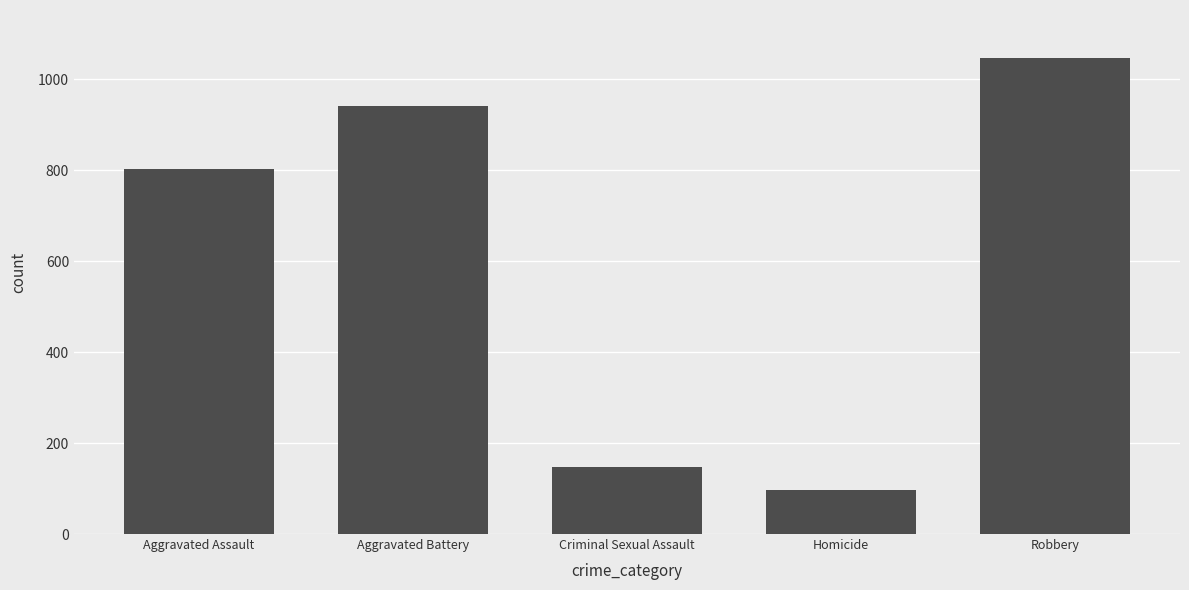

List the labels in order of value, smallest first.

Homicide, Criminal Sexual Assault, Aggravated Assault, Aggravated Battery, Robbery